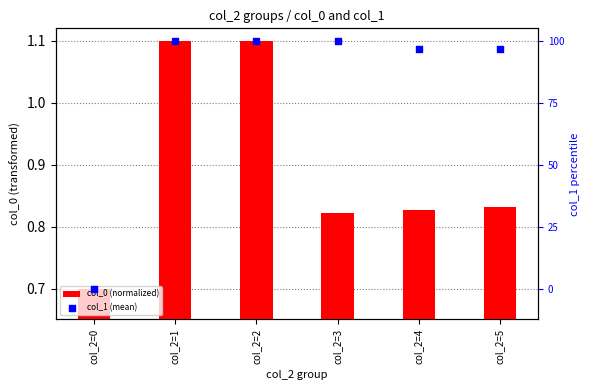

At which category is the sum across all series the highest?

col_2=1